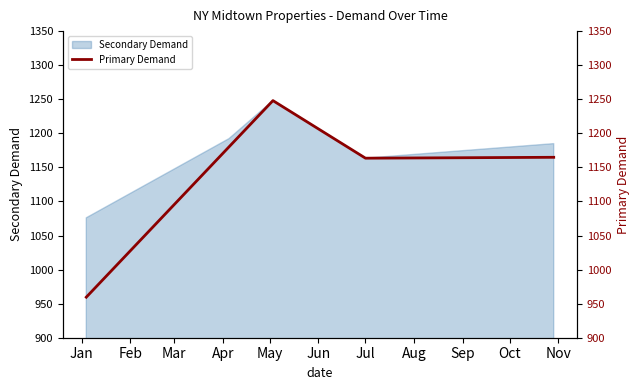

What is the maximum value for Secondary Demand?

1248.1